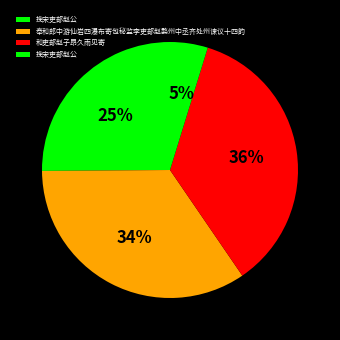

What is the smallest slice in the pie chart?

挽宋吏部赵公